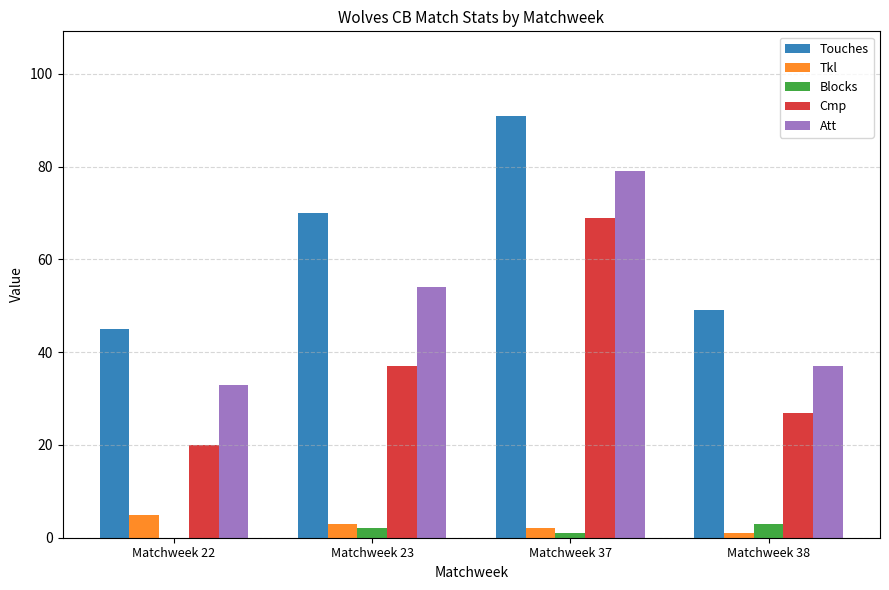

Is it true that Blocks equals 0 at Matchweek 22?

True